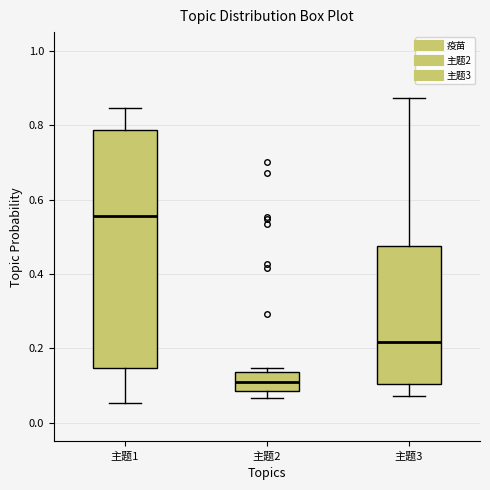

Which box has the lowest median line?

主题2